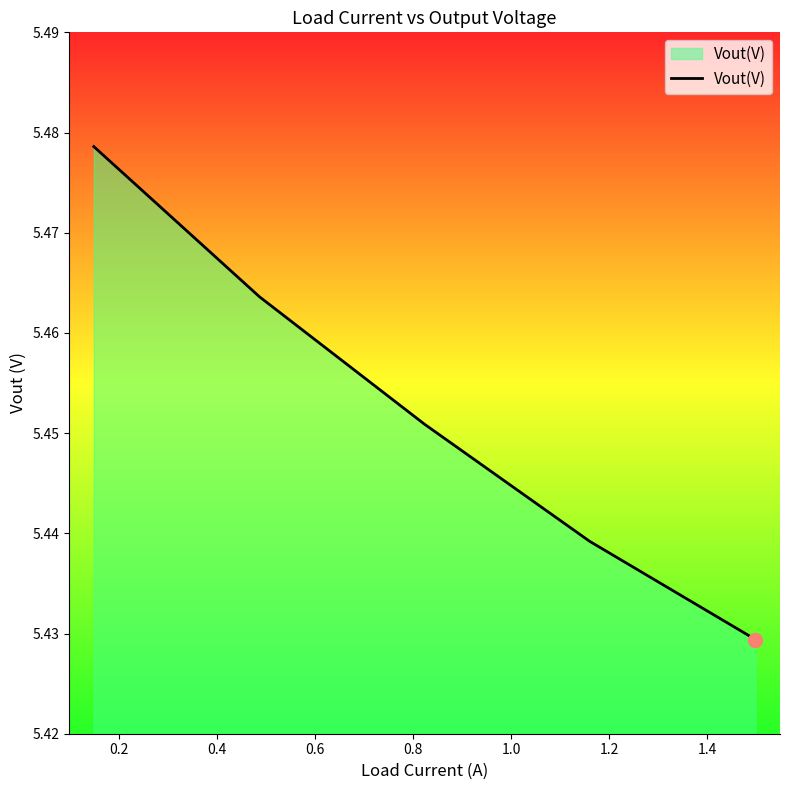

True or false: the data has more than 0 interior local peaks.

False